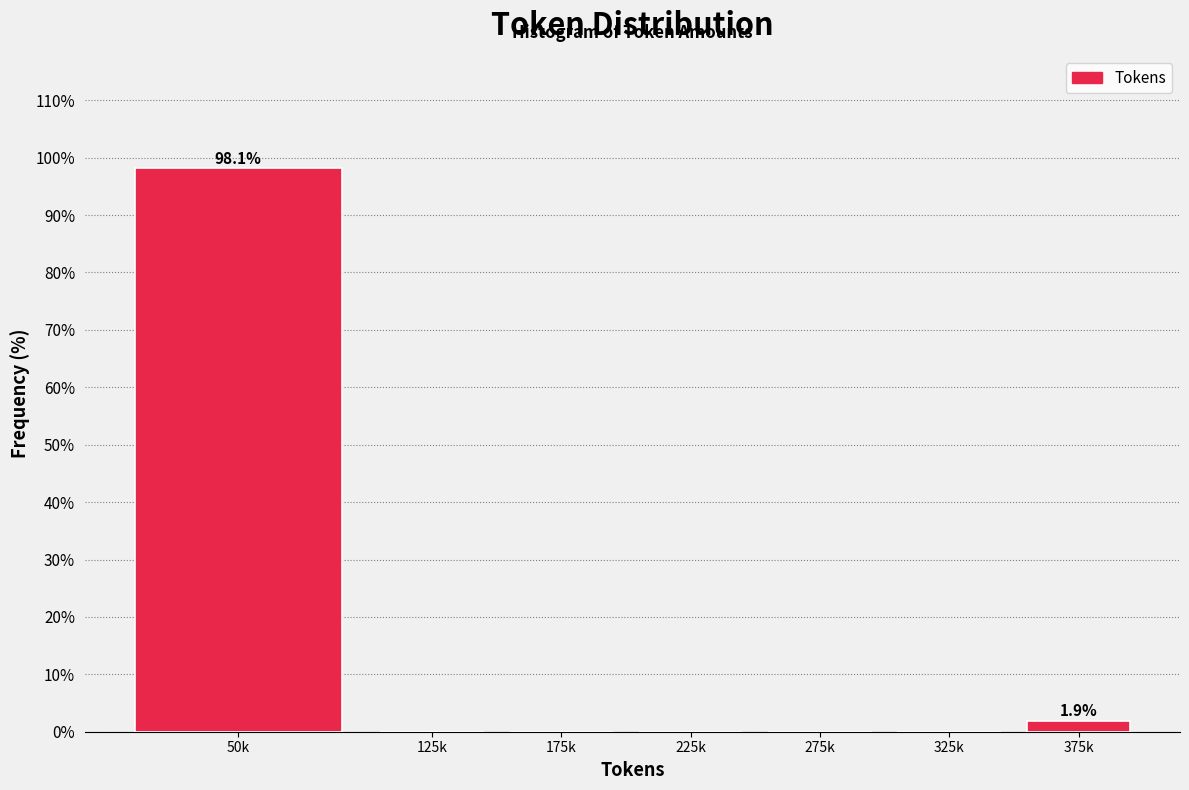

Reading left to right, what are all the values shown in this chart?

50k=98.1	125k=0.0	175k=0.0	225k=0.0	275k=0.0	325k=0.0	375k=1.9